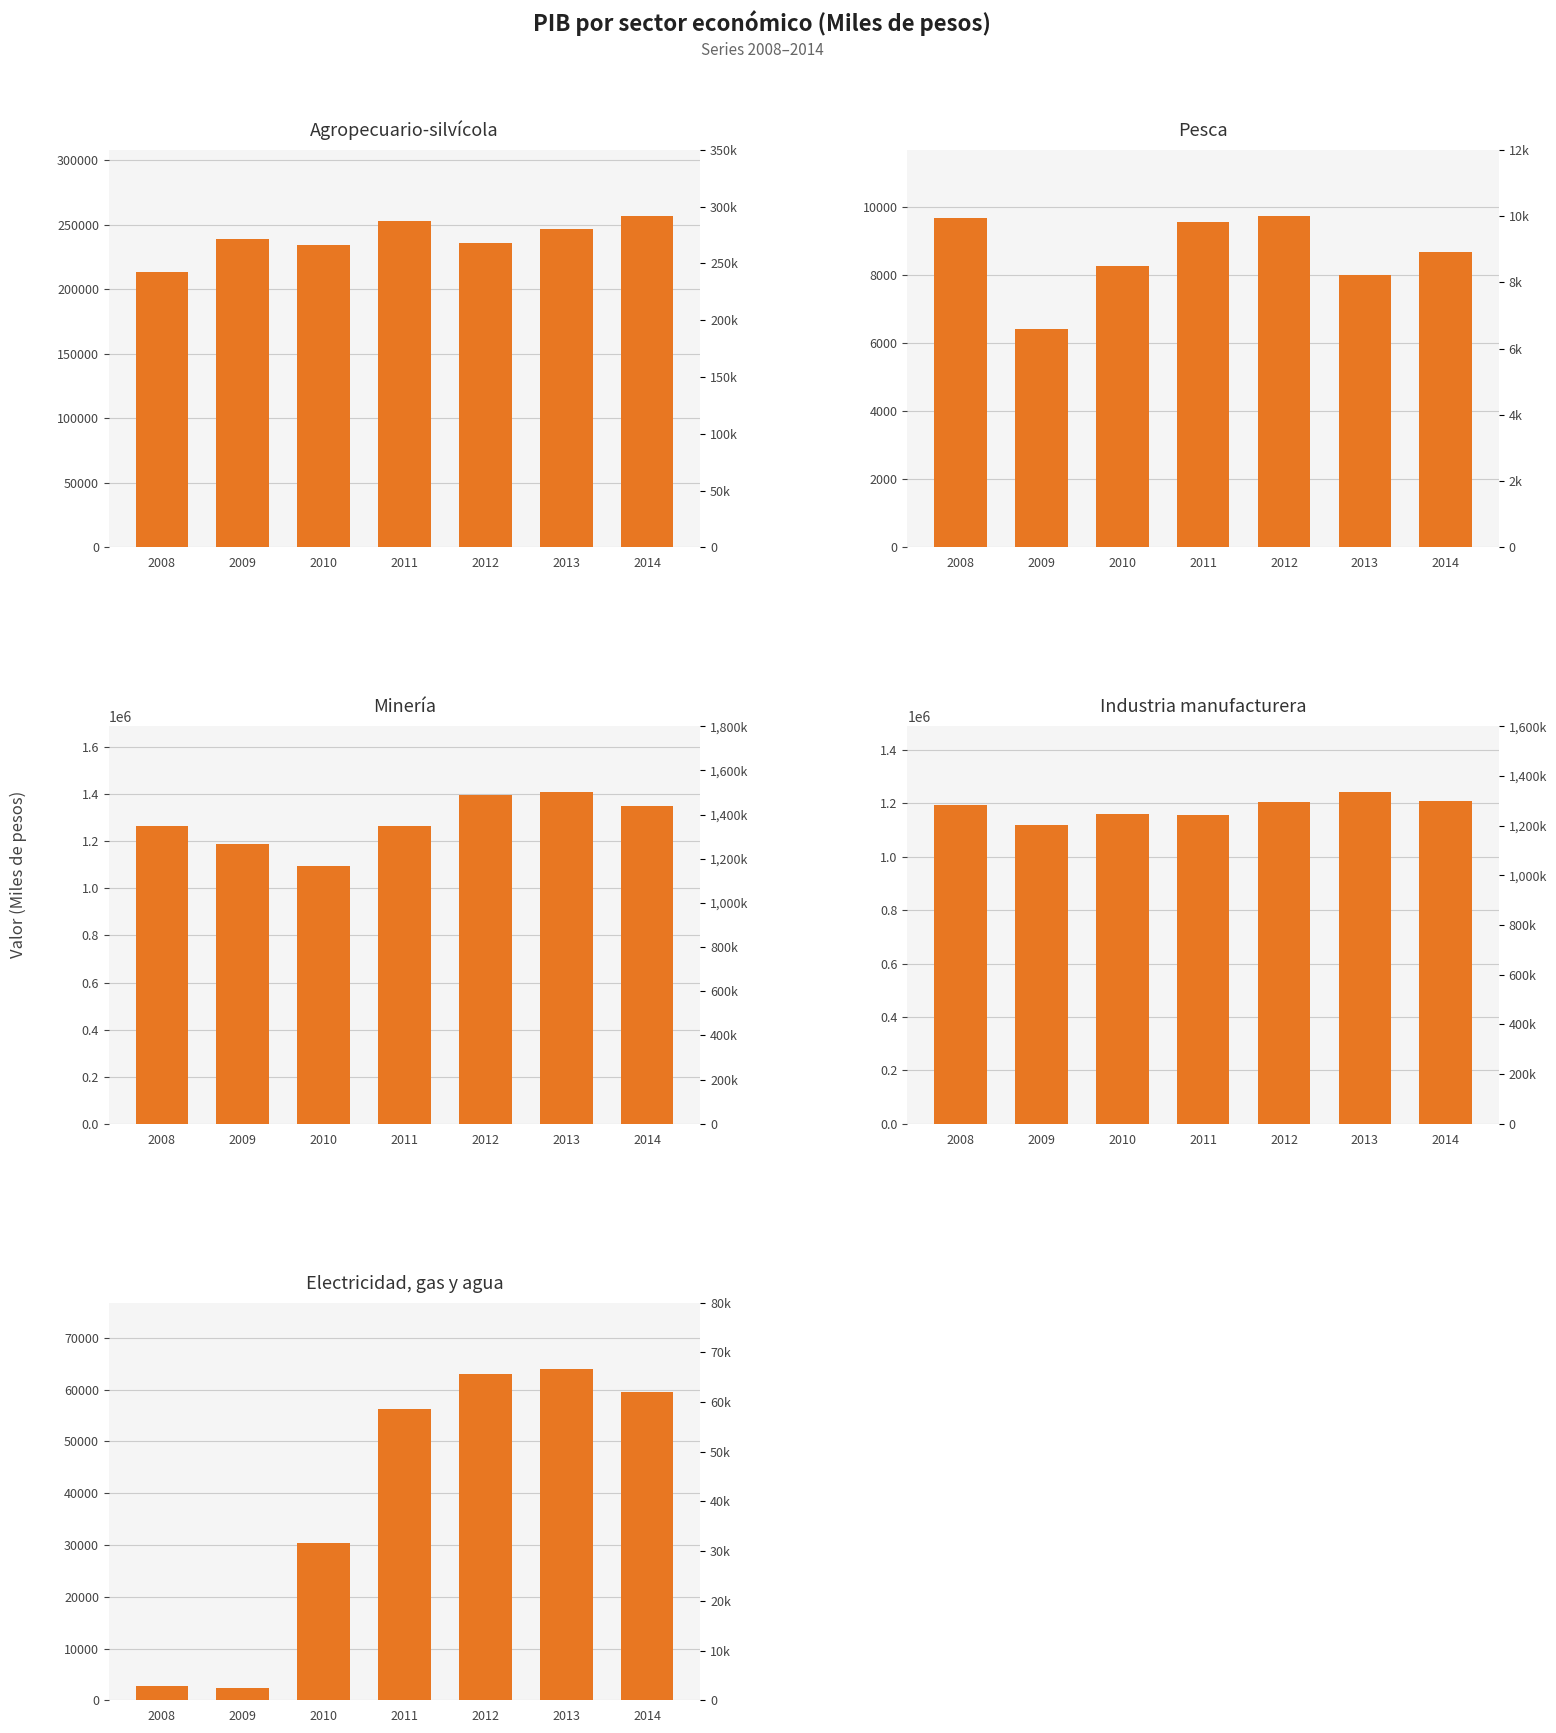

What is the average value of the Pesca series?

8600